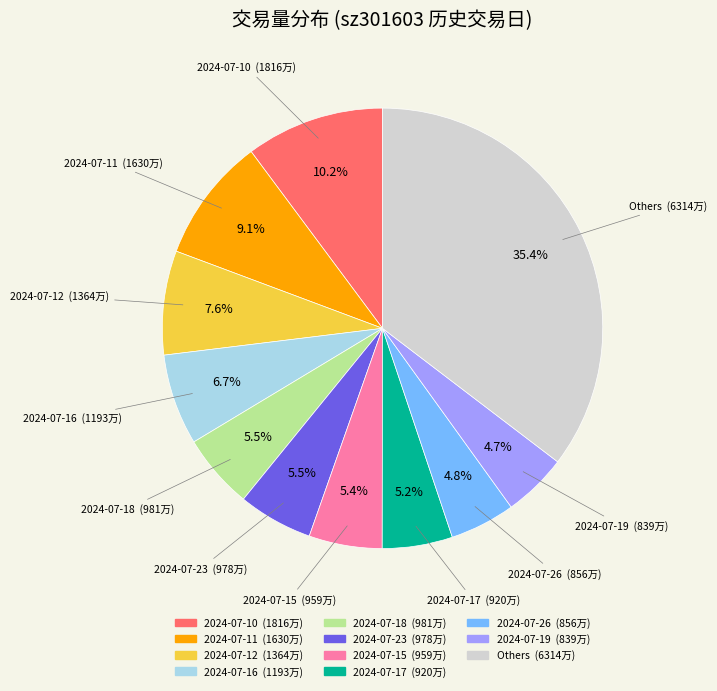

How many slices are in this pie chart?

11